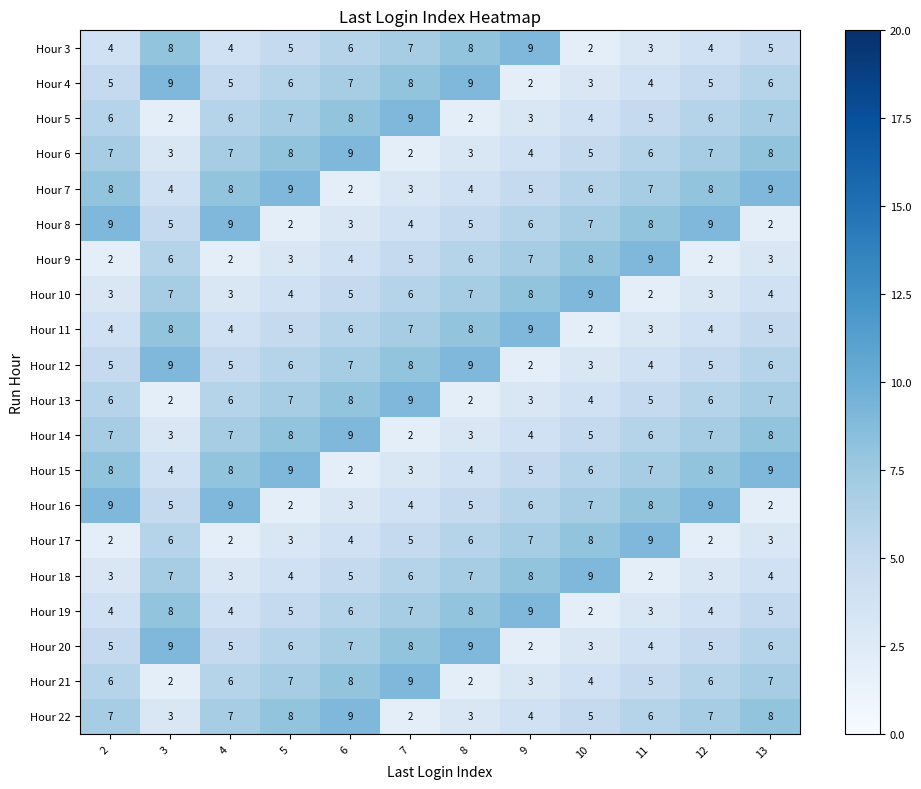

At how many categories does at least one series exceed 2?

12